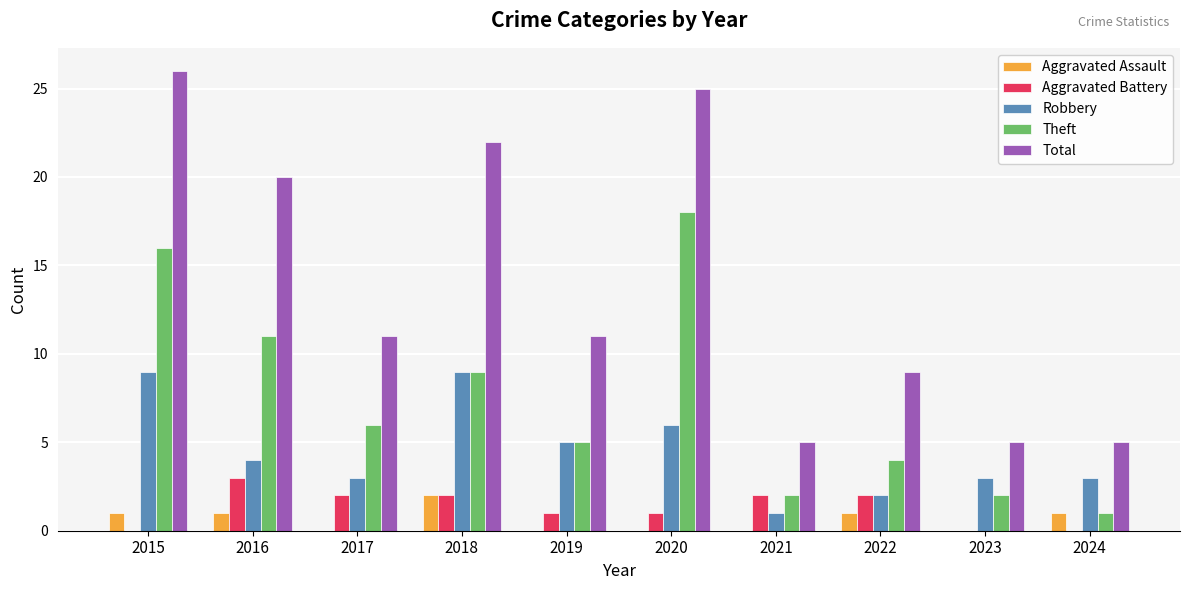

Is it true that Aggravated Battery equals 2 at 2022?

True